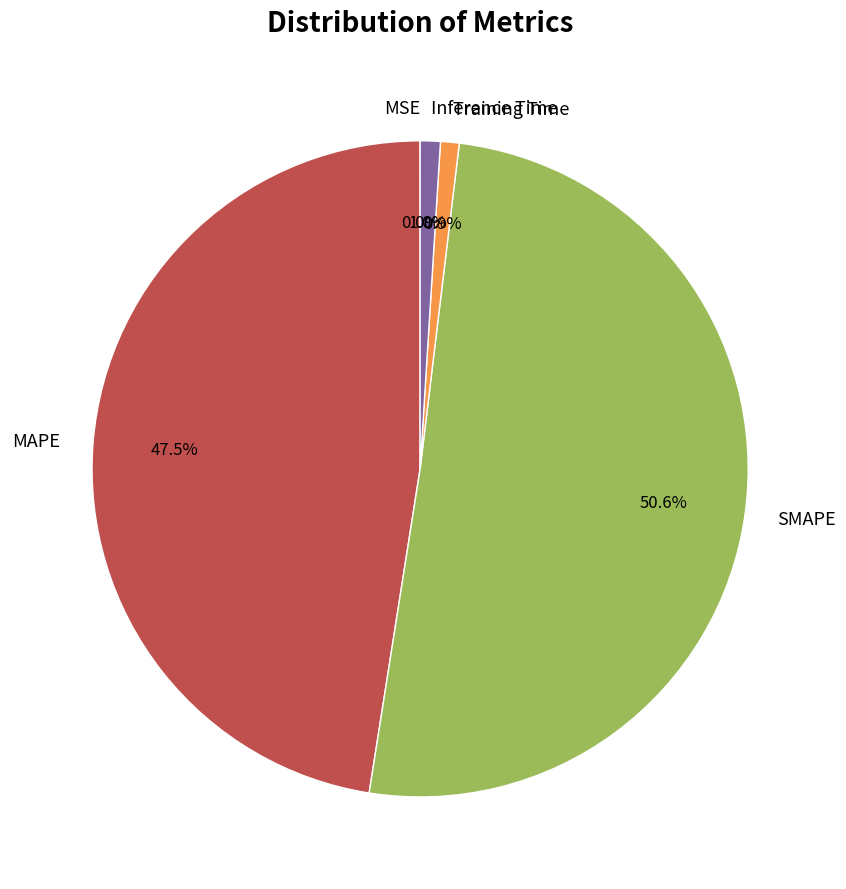

What percentage is NOT represented by MAPE?

52.5%